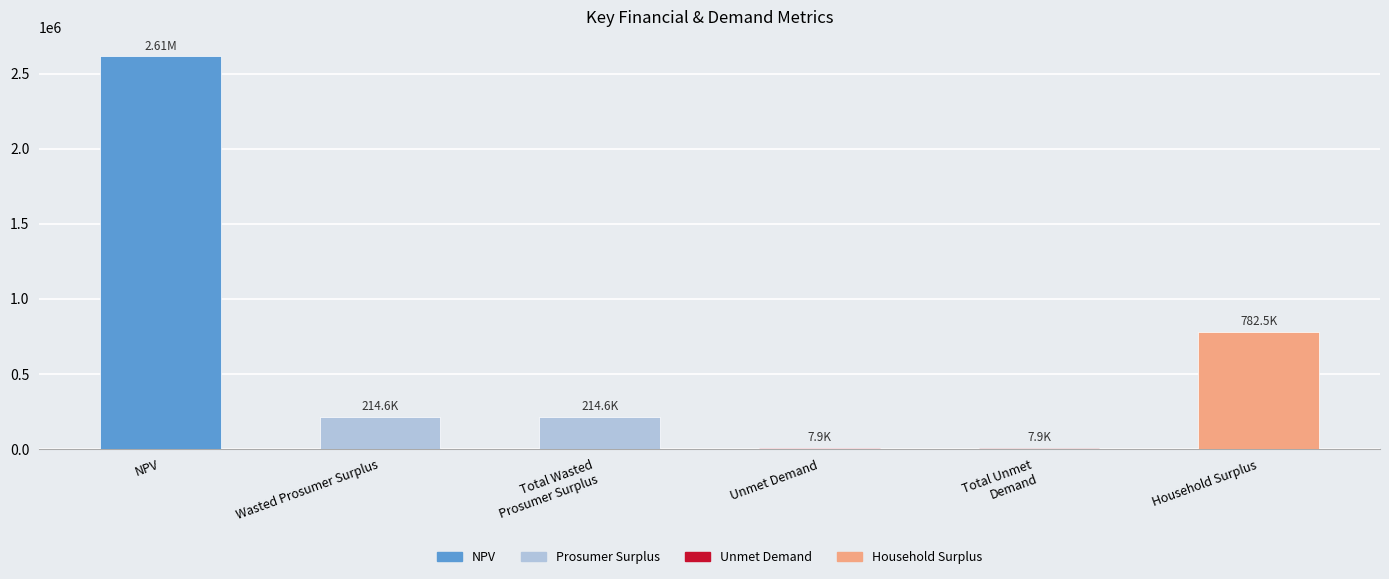

Are the bars horizontal?

No